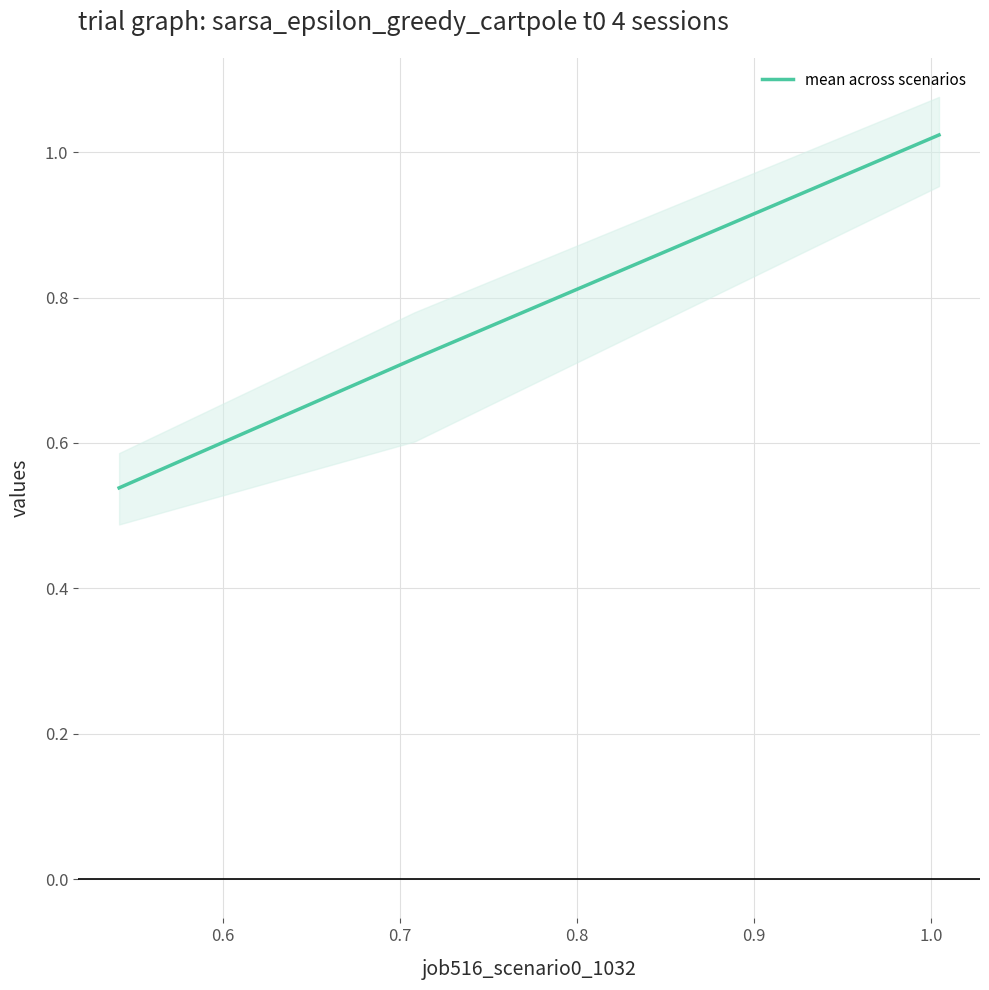

The value at 0.7 is 1.4. True or false?

False